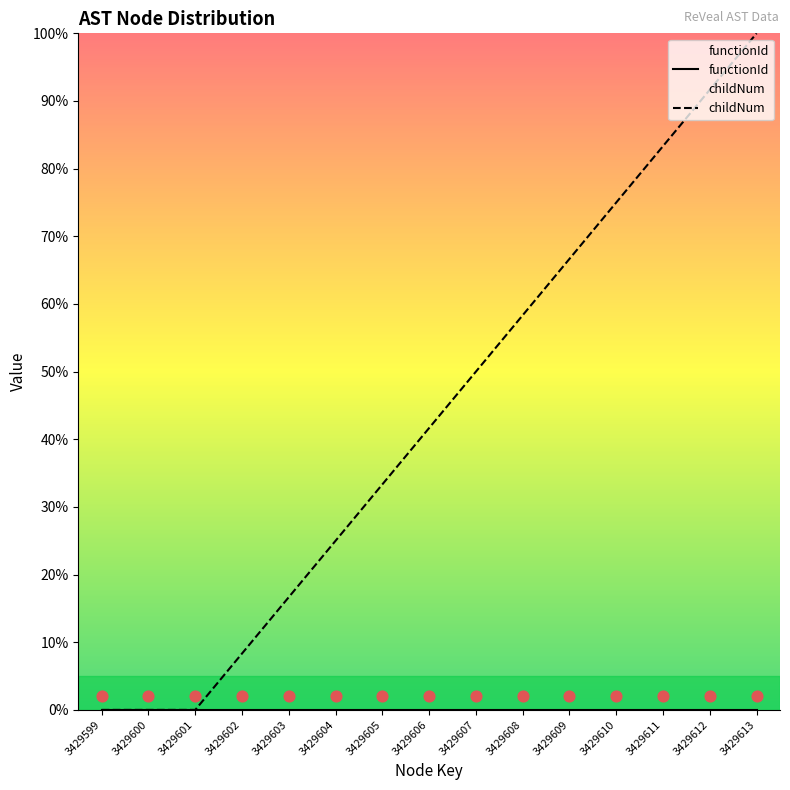

Is the value of functionId at 3429607 greater than the value of childNum at 3429604?

No